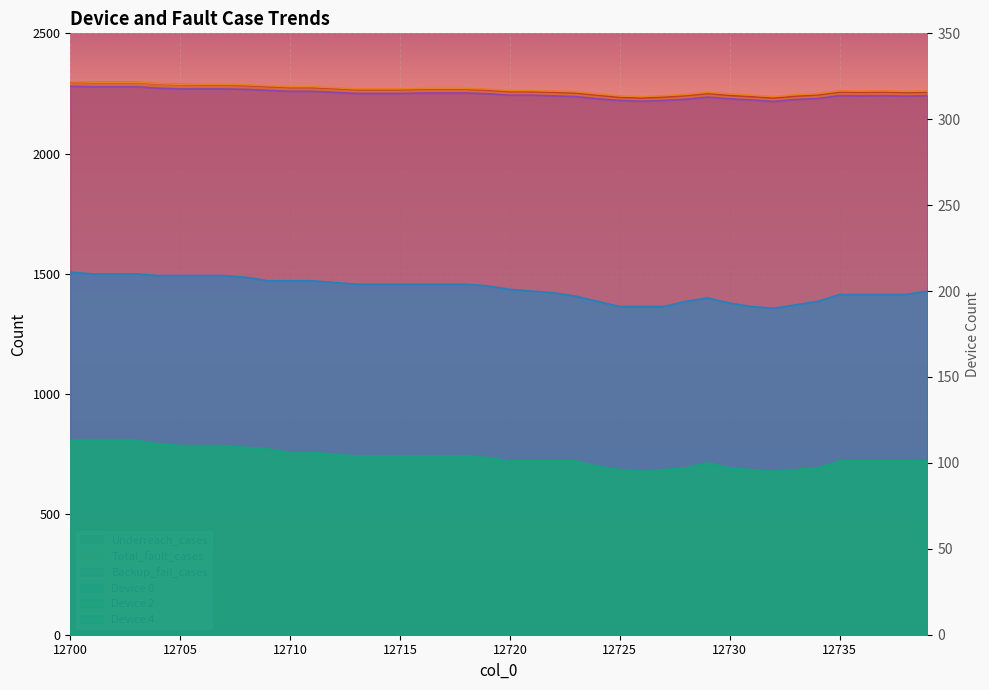

What is the total value across all series at 12711?

7230